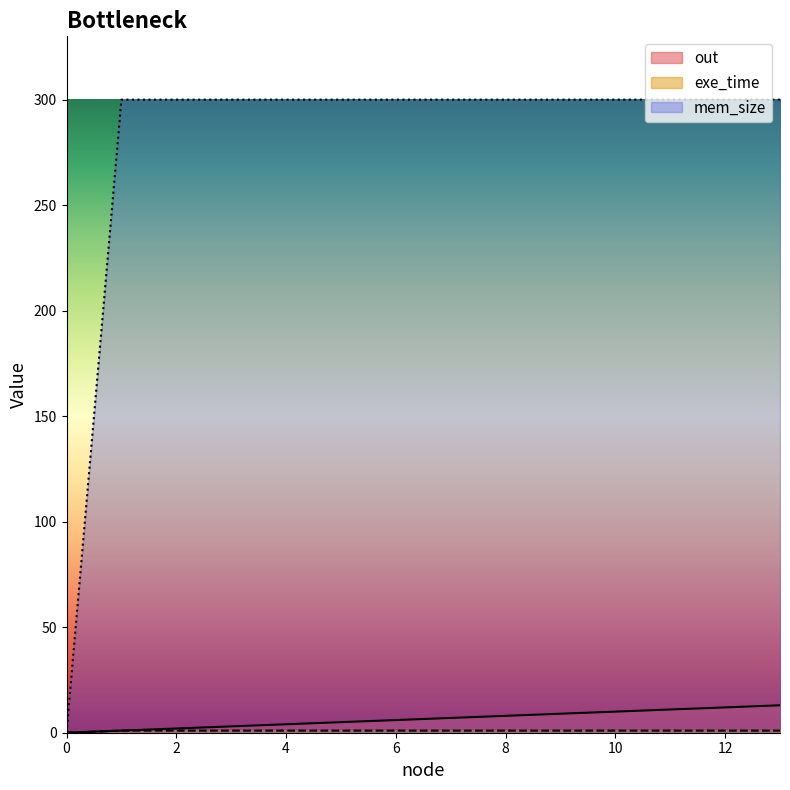

How many values in out are above zero?

13